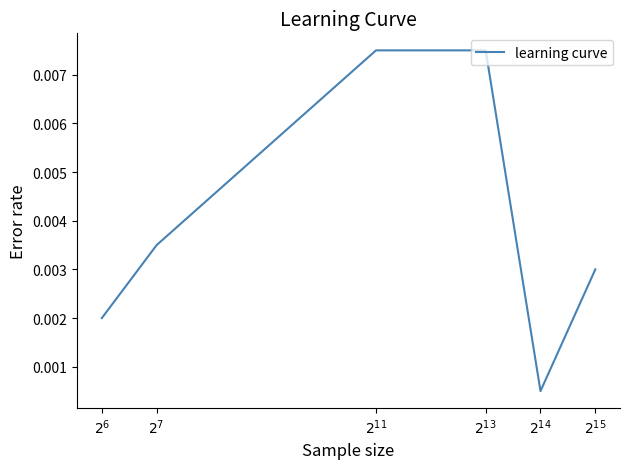

The value at $2^{7}$ is 0.0. True or false?

True